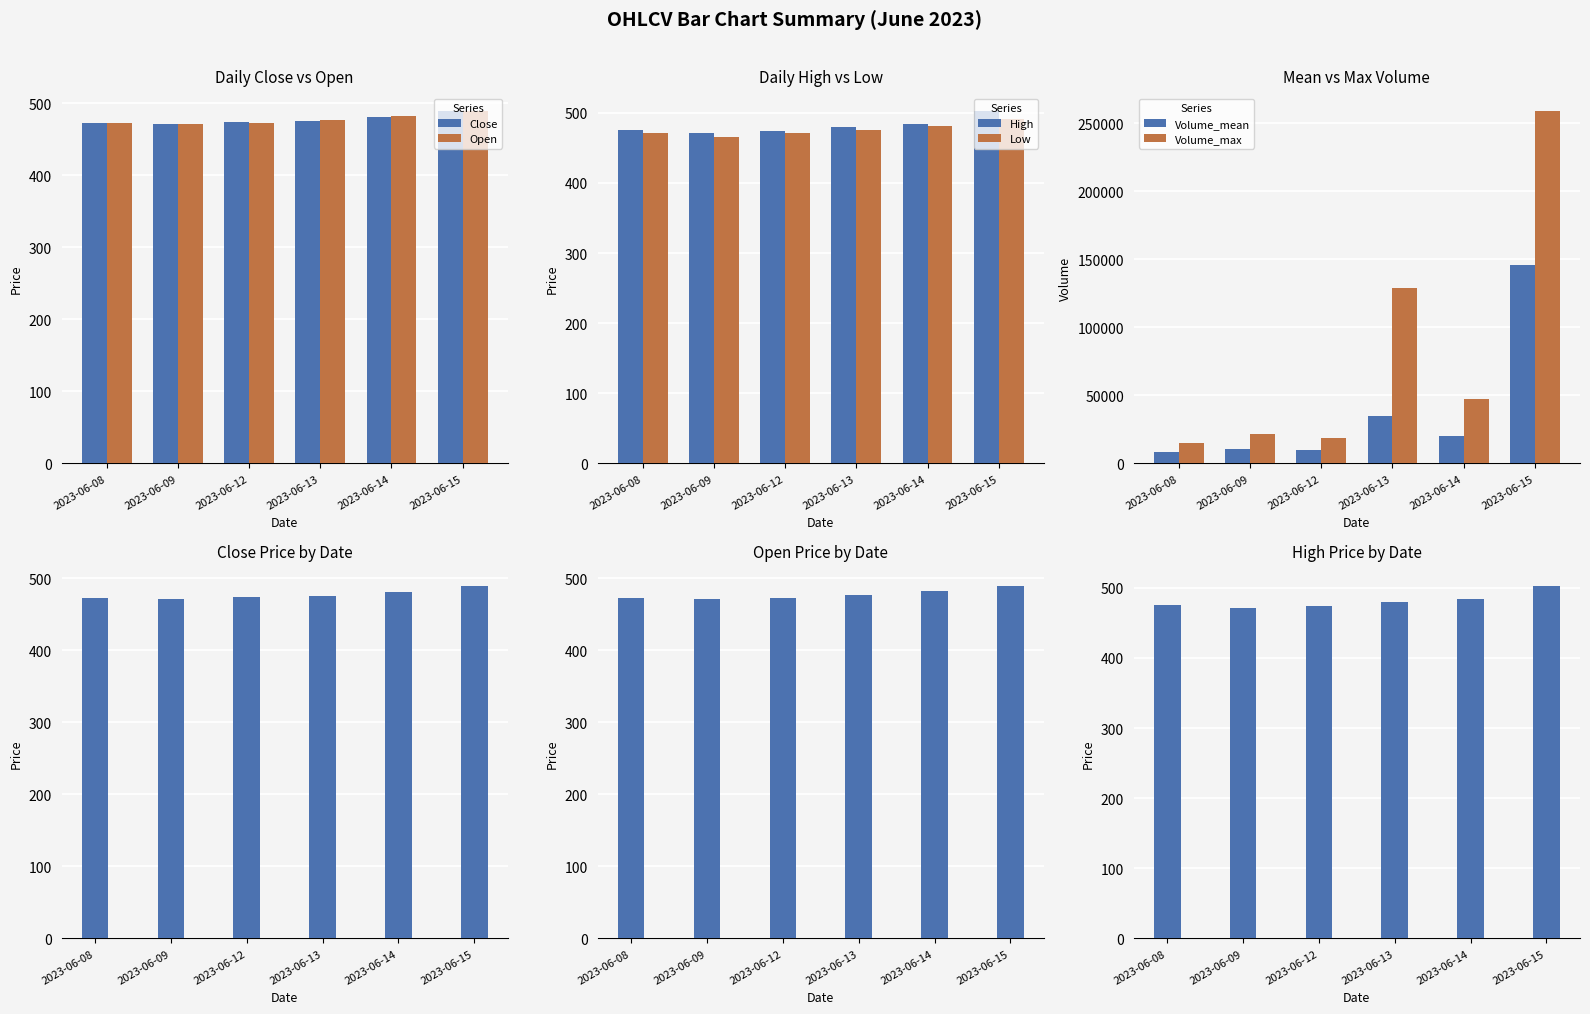

At which label does Open reach its peak?

2023-06-15